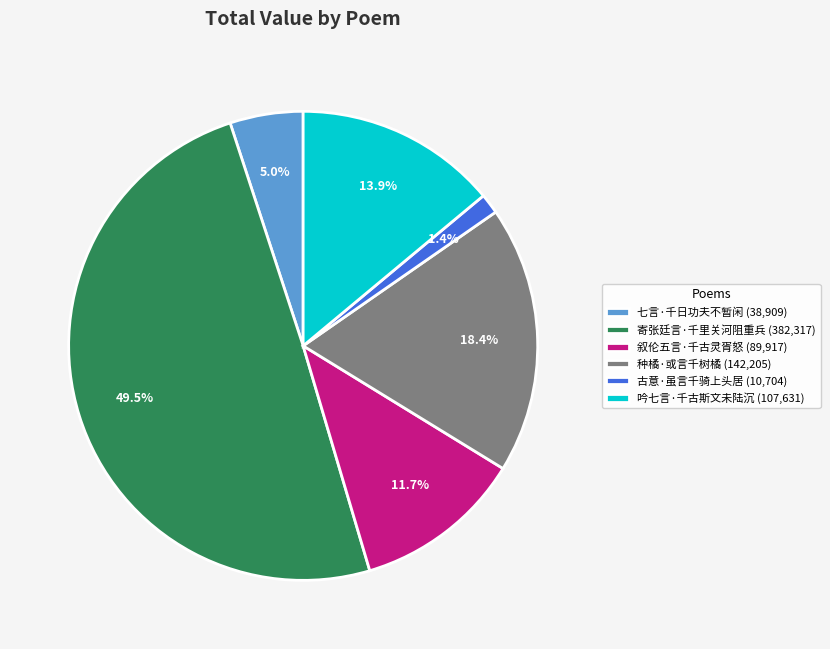

What is the smallest slice in the pie chart?

古意·虽言千骑上头居